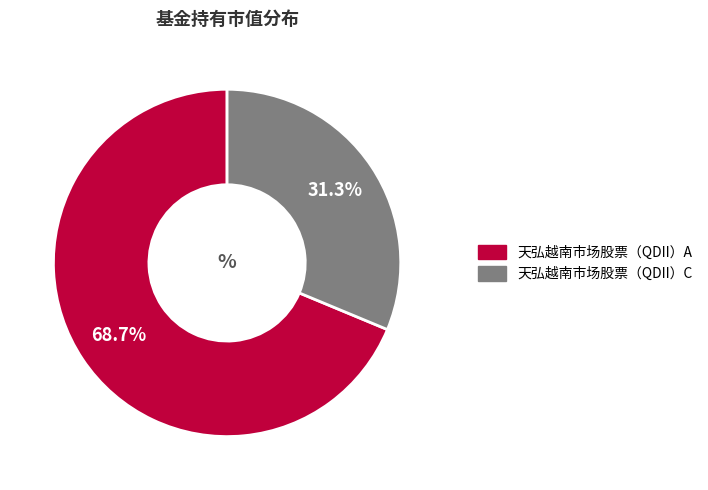

To the nearest percent, what portion does 天弘越南市场股票（QDII）A represent?

69%